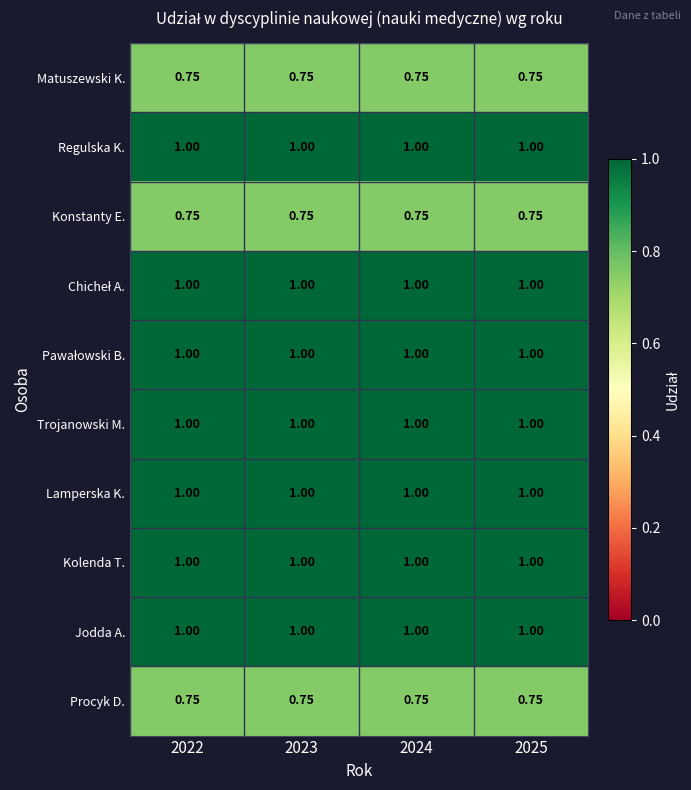

How many series are shown in this chart?

10